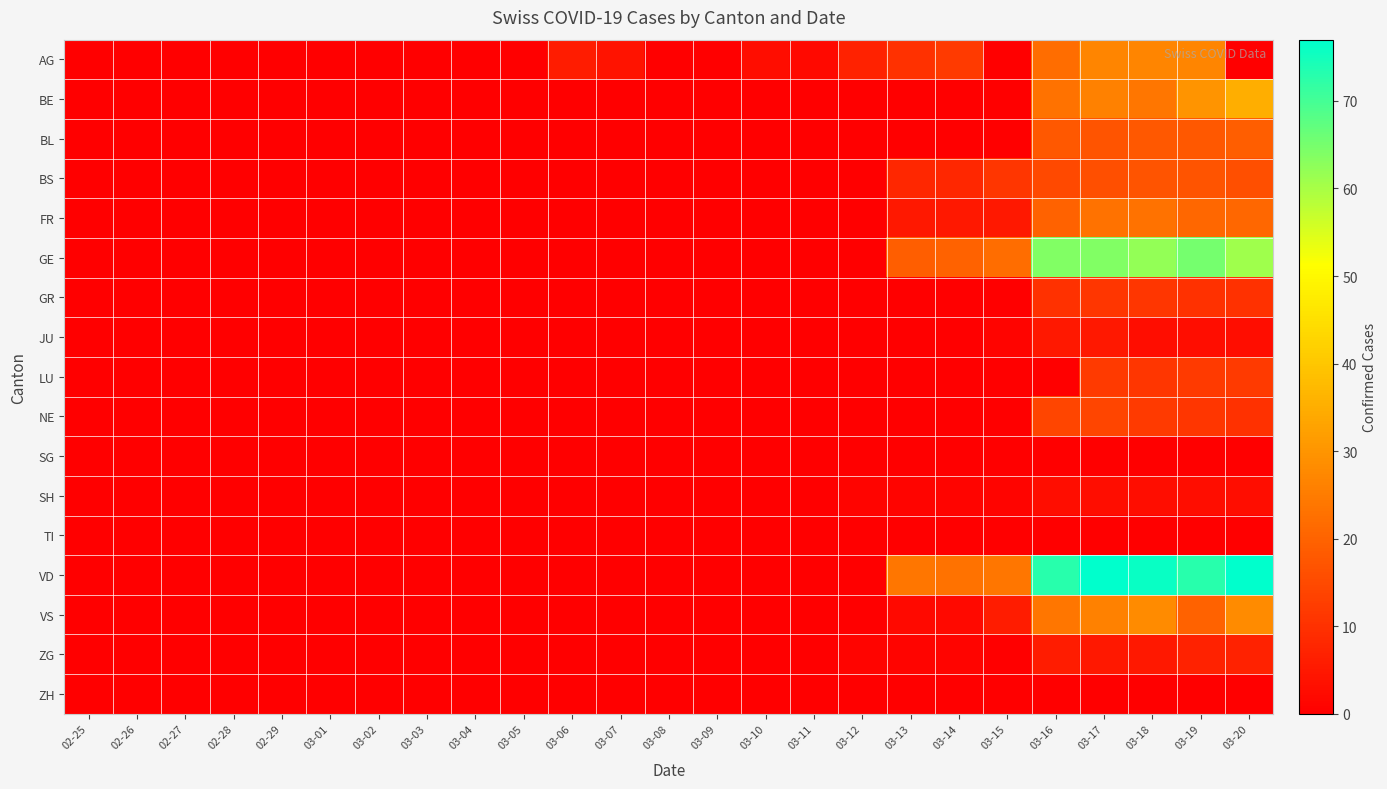

Which series has the largest range (max minus min)?

VD